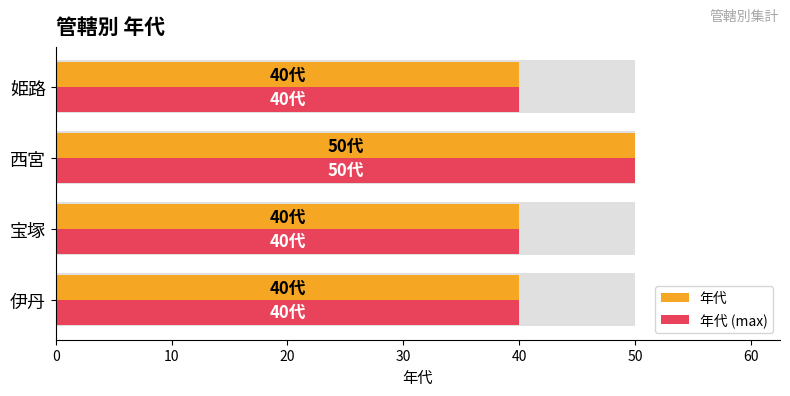

What is the difference between the maximum and minimum values in the 年代 (max) series?

10